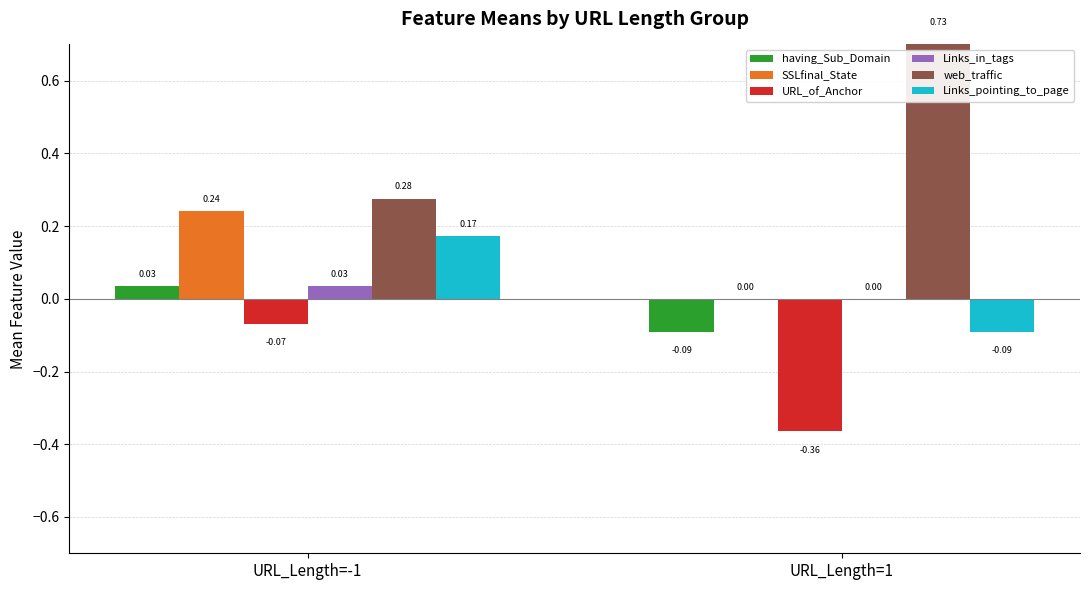

What is the label of the 2nd bar from the left?

URL_Length=1